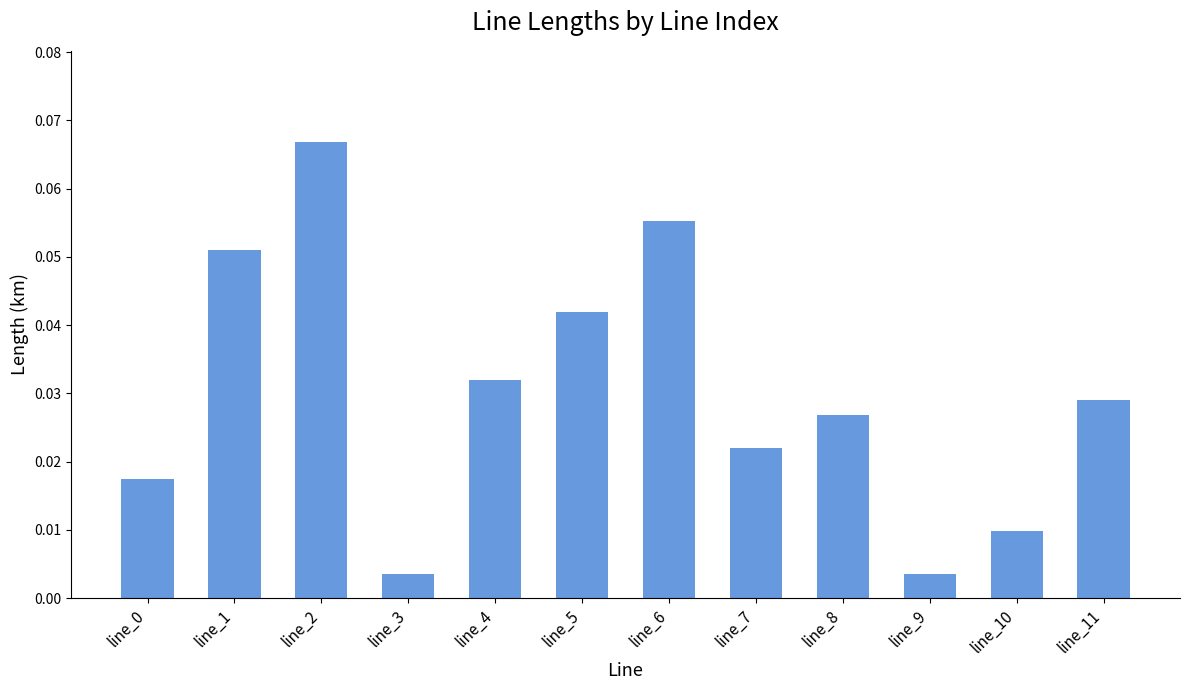

Which label corresponds to the largest value in the chart?

line_2